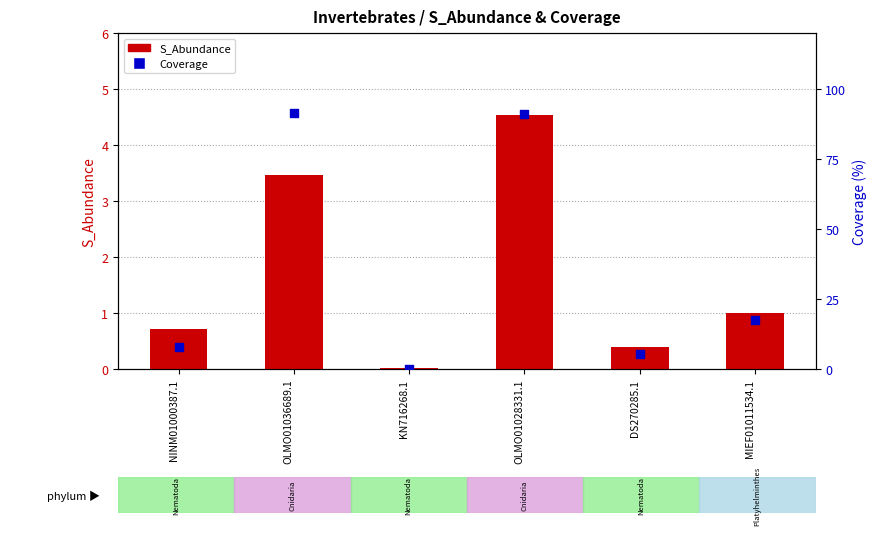

Which series reaches the minimum Y coordinate?

S_Abundance